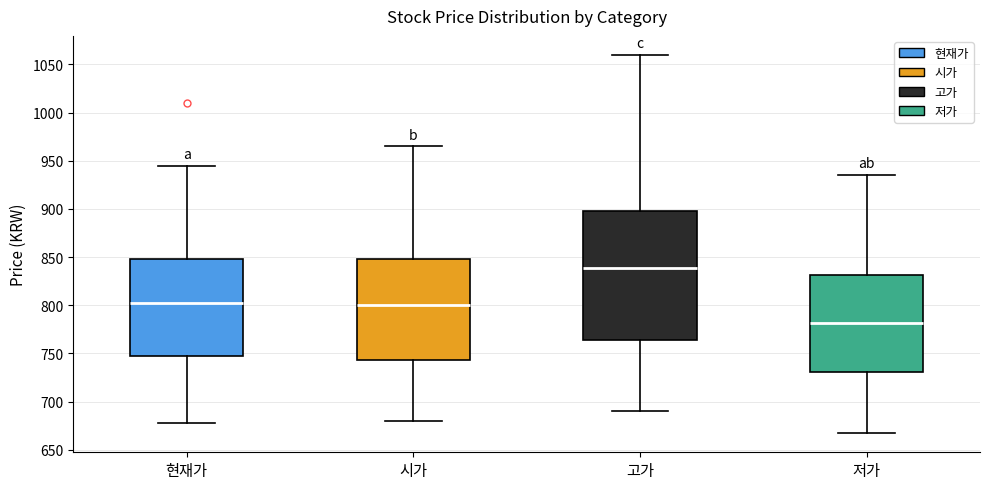

Reading left to right, transcribe this box plot: for each box, give where its median line is, the range the box spans, and where its two whiskers end, as read against the y-axis. The values are not printed on the chart, so give them approximately, as read against the axis.

현재가: median 800, box 745 to 850, whiskers 680 to 945
시가: median 800, box 745 to 850, whiskers 680 to 965
고가: median 840, box 765 to 900, whiskers 690 to 1060
저가: median 780, box 730 to 830, whiskers 665 to 935